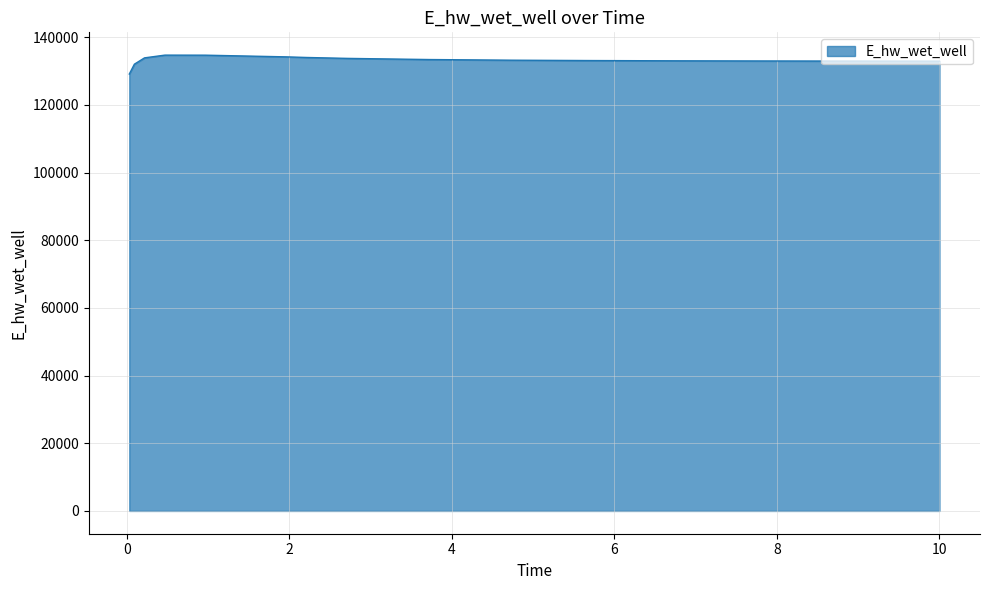

What is the greatest value displayed?

134689.6